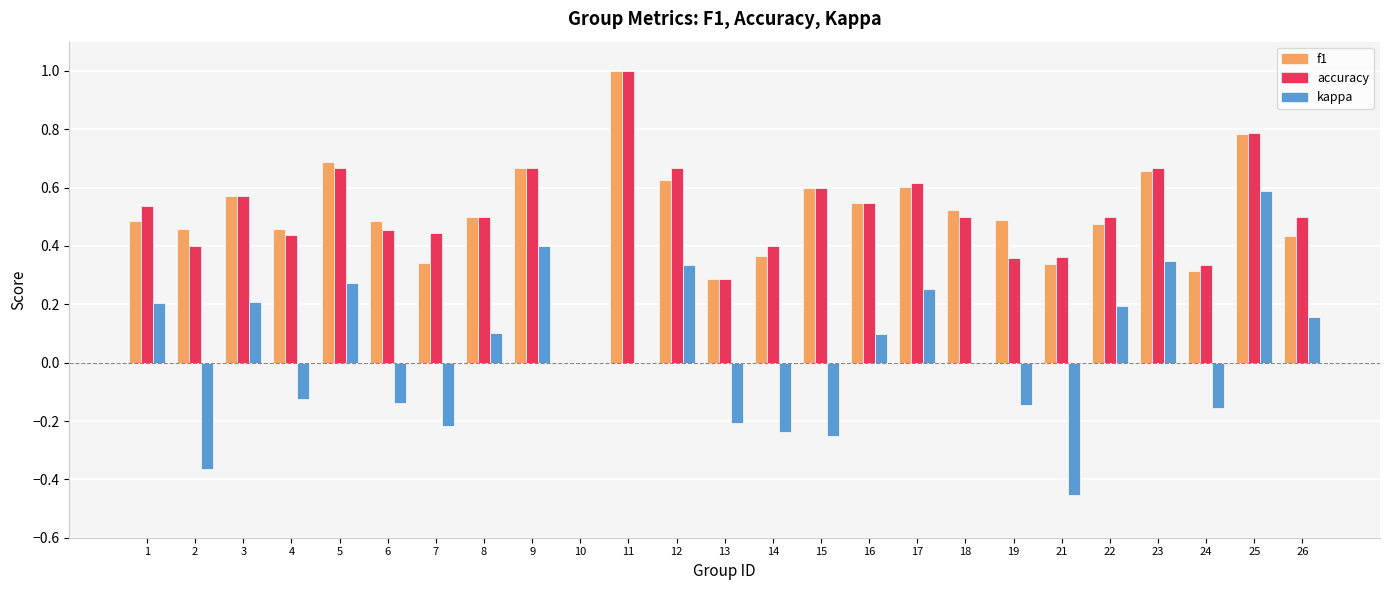

Which series has the largest range (max minus min)?

kappa